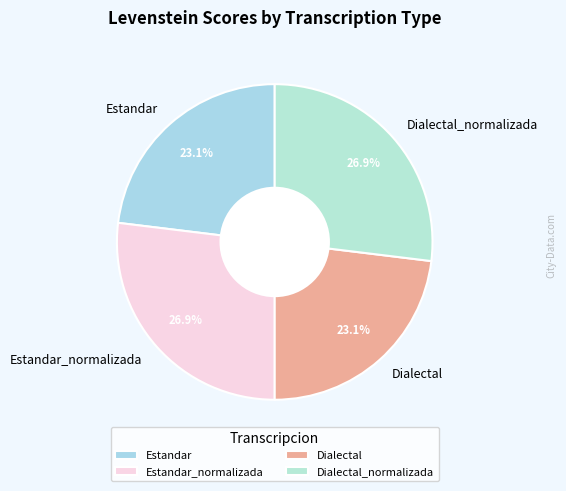

Is there a majority slice in this chart?

No